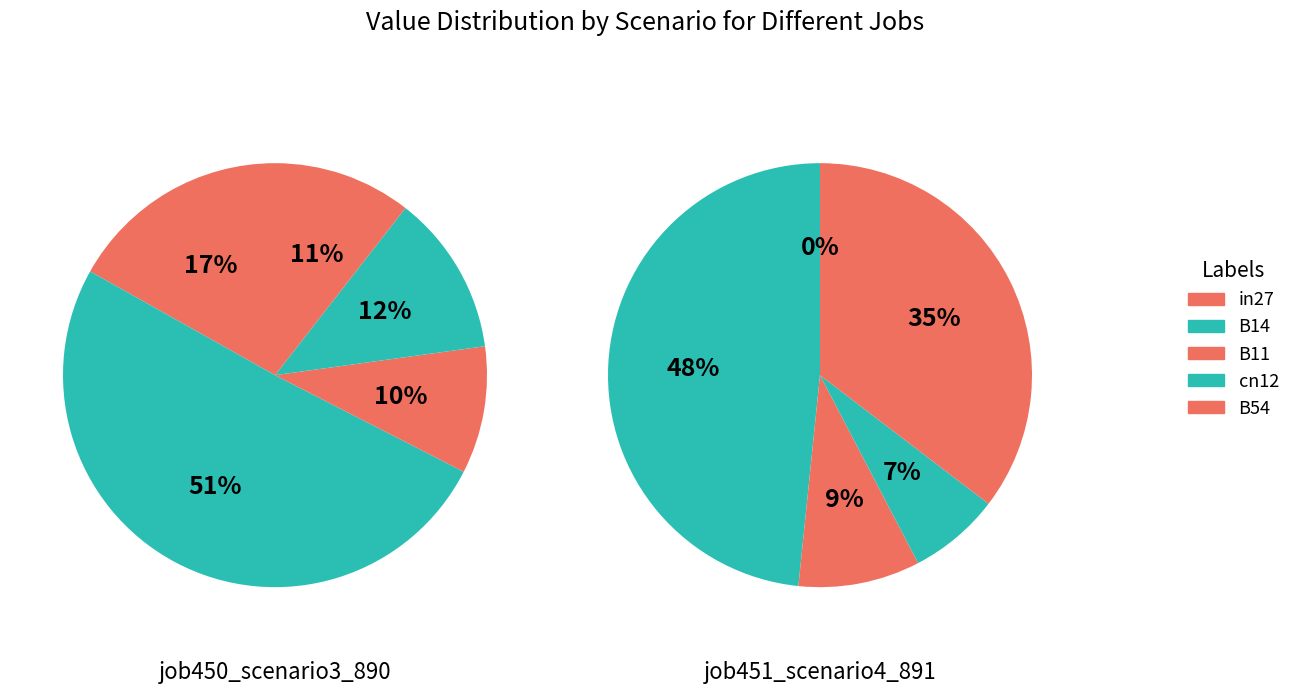

Count the number of slices in the pie.

5